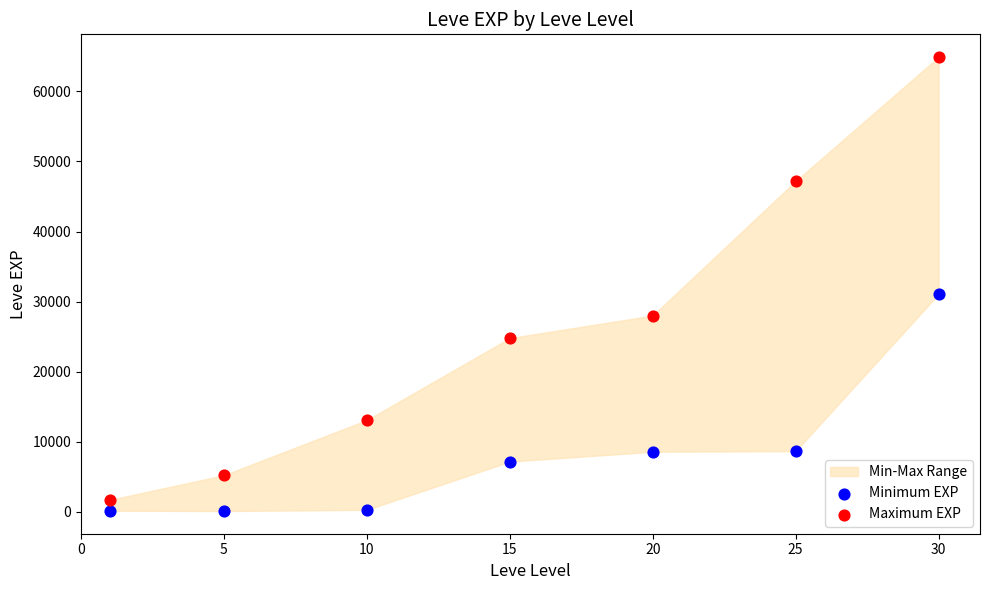

Across all series, what Y value is closest to 32510?

31070